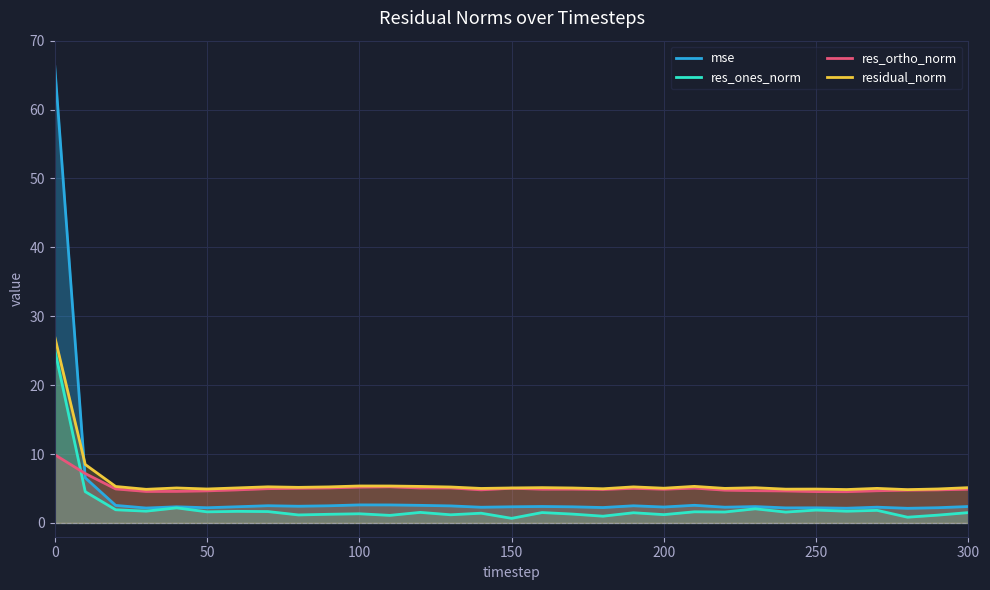

Which series has the largest range (max minus min)?

mse